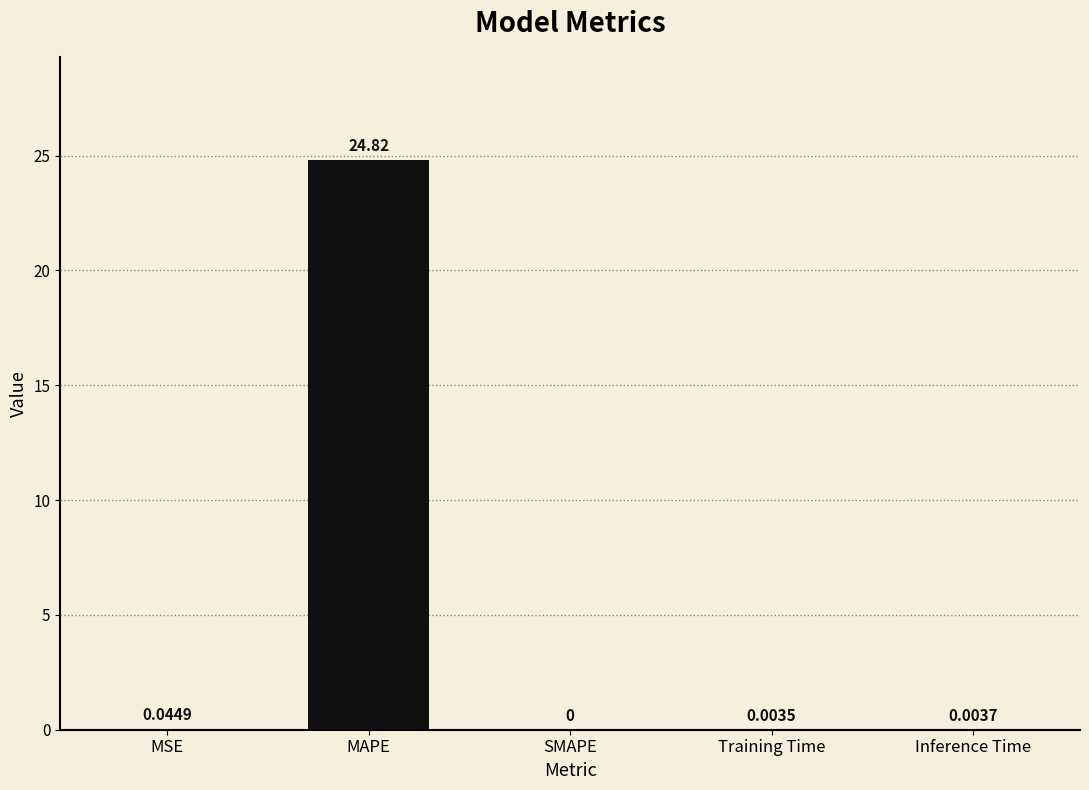

Which category has the highest value across all series?

MAPE